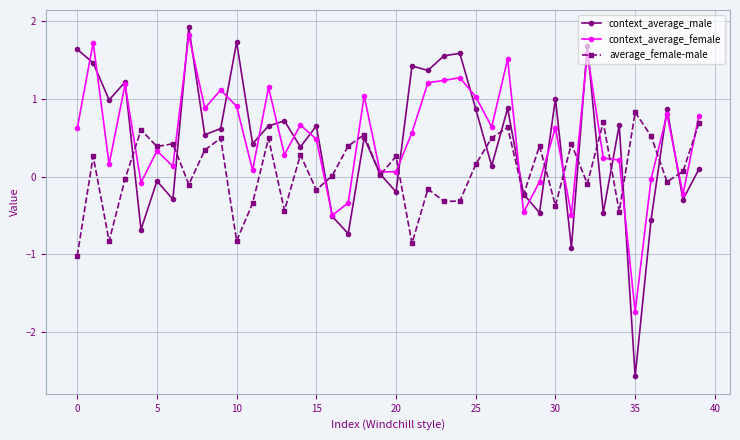

What is the maximum value for context_average_male?

1.9